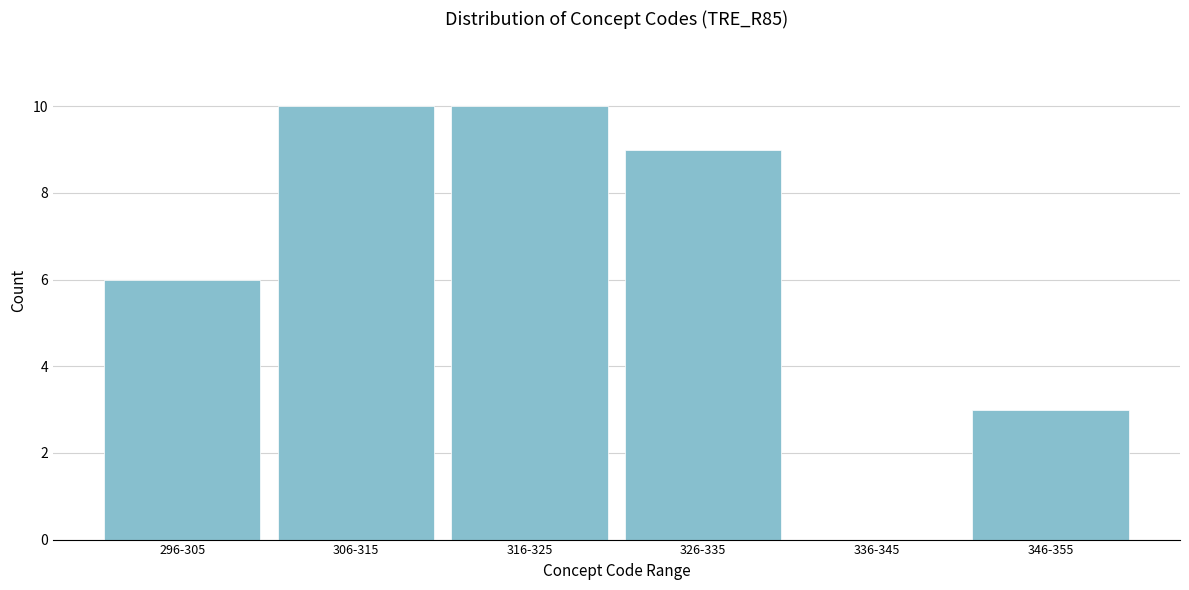

Reading left to right, extract all data points from this chart.

296-305=6	306-315=10	316-325=10	326-335=9	336-345=0	346-355=3